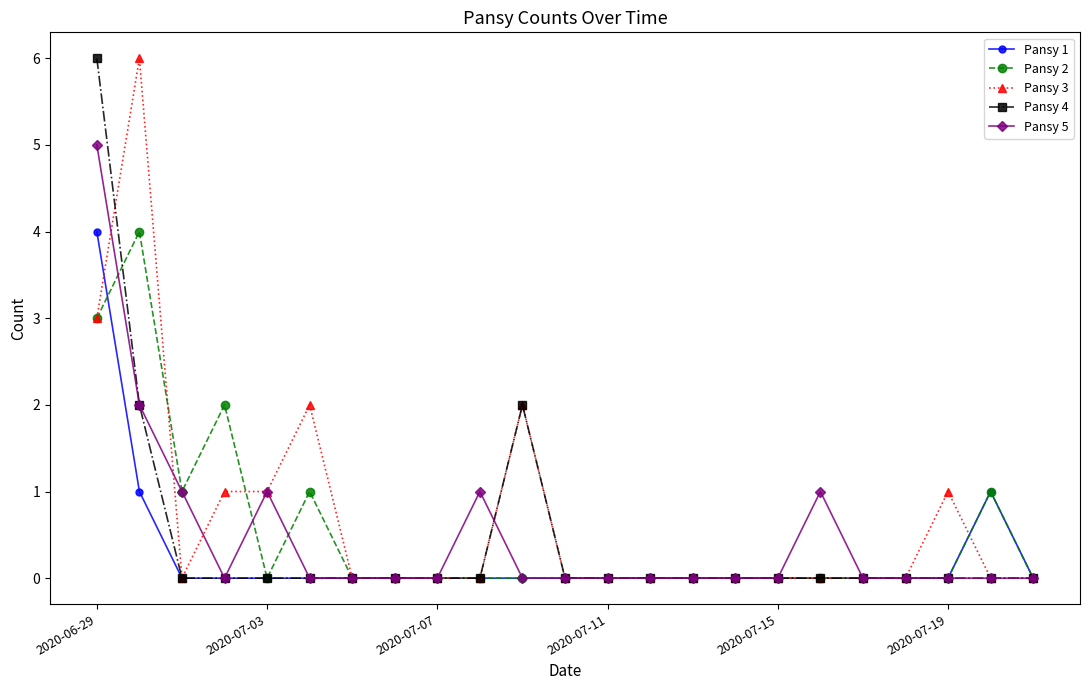

What is the greatest value displayed?

6